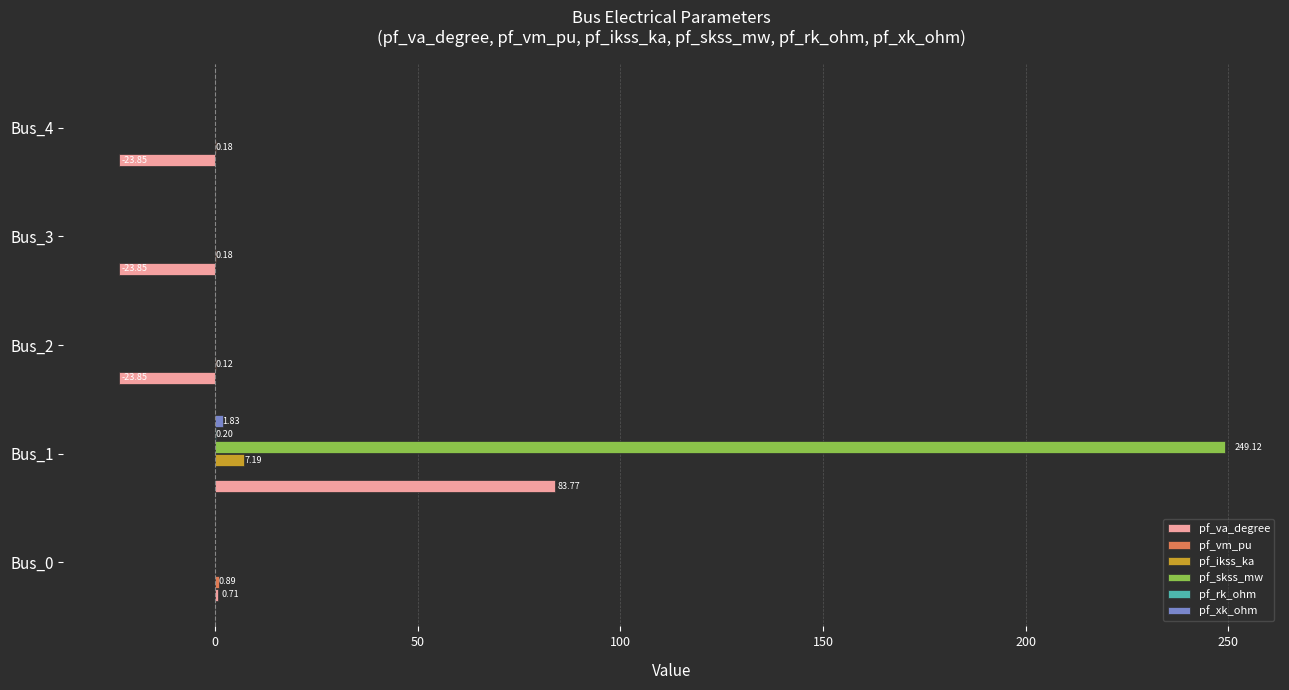

At which category is the sum across all series the highest?

Bus_1